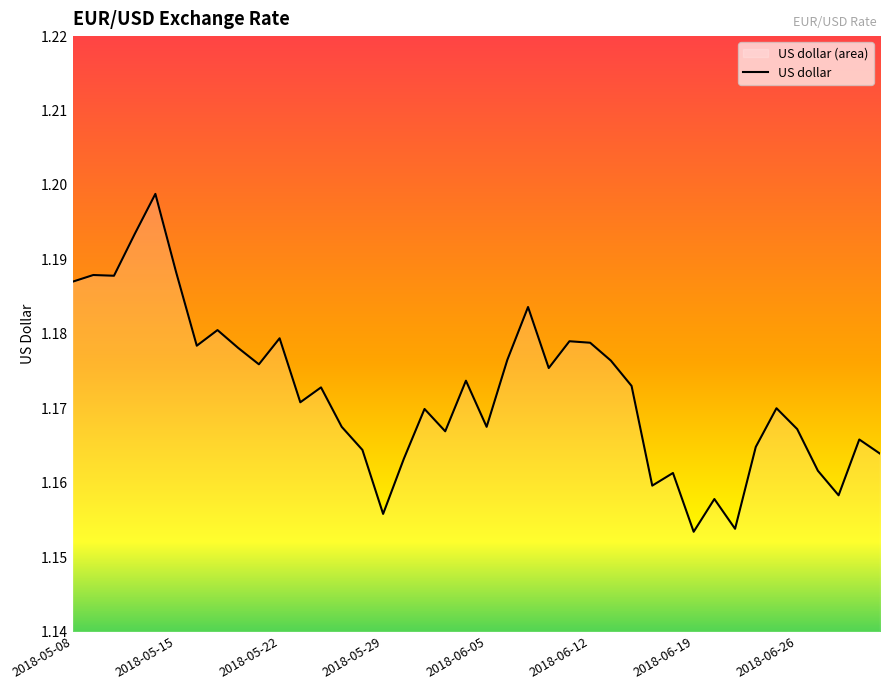

Reading left to right, what are all the values shown in this chart?

1.2	1.2	1.2	1.2	1.2	1.2	1.2	1.2	1.2	1.2	1.2	1.2	1.2	1.2	1.2	1.2	1.2	1.2	1.2	1.2	1.2	1.2	1.2	1.2	1.2	1.2	1.2	1.2	1.2	1.2	1.2	1.2	1.2	1.2	1.2	1.2	1.2	1.2	1.2	1.2